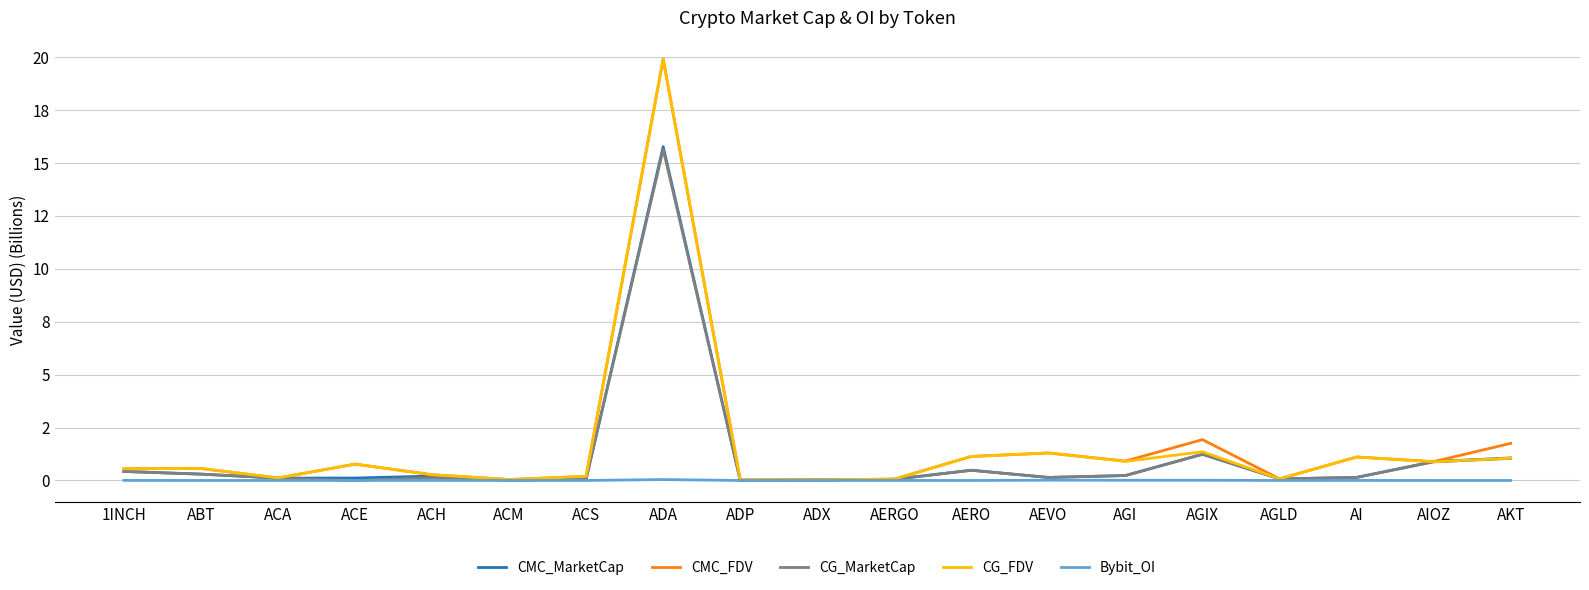

What value does the CG_MarketCap series have at ADA?

15.6